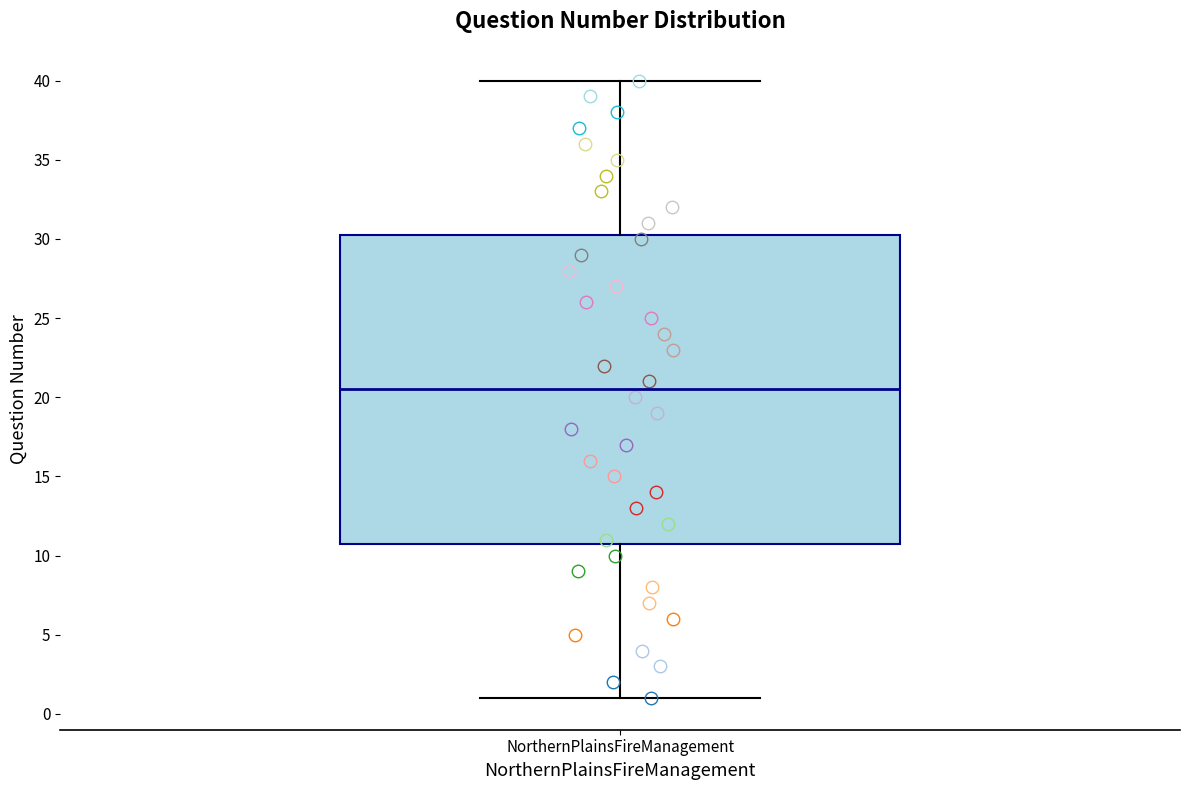

Where does the median line of the box for NorthernPlainsFireManagement sit on the y-axis? The values are not printed on the chart, so give them approximately, as read against the axis.

20.5